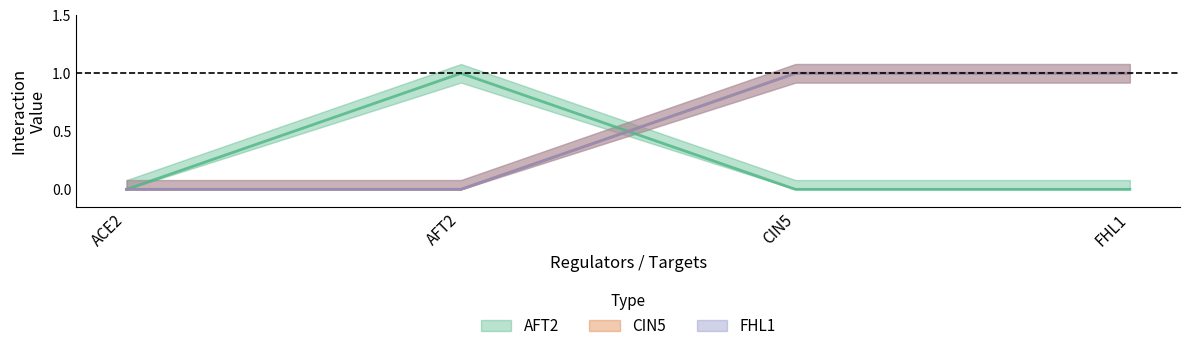

True or false: AFT2 has a value of -1 at FHL1.

False